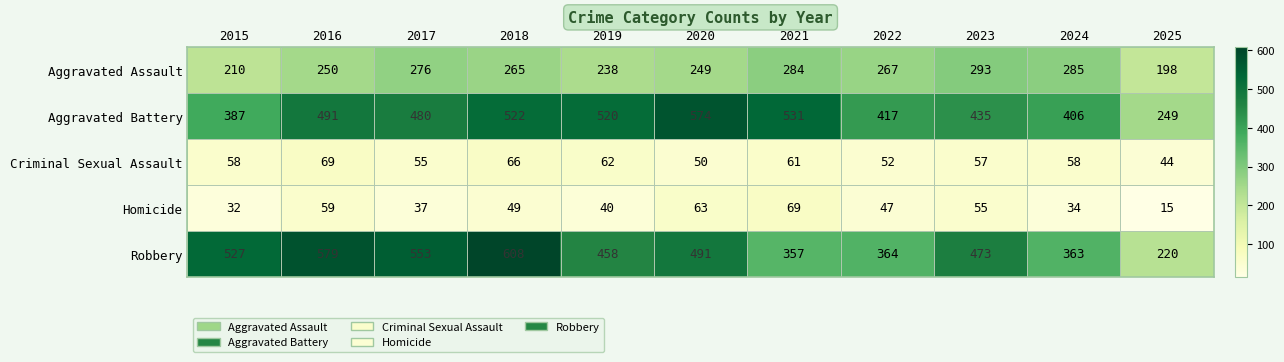

How many data points does each series have?

11